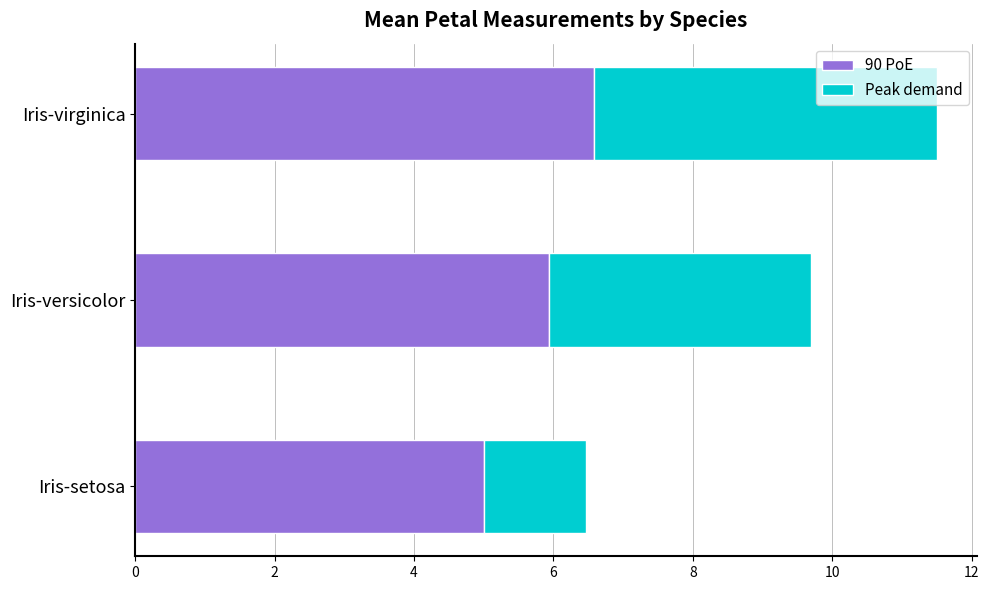

At which category is the sum across all series the highest?

Iris-virginica